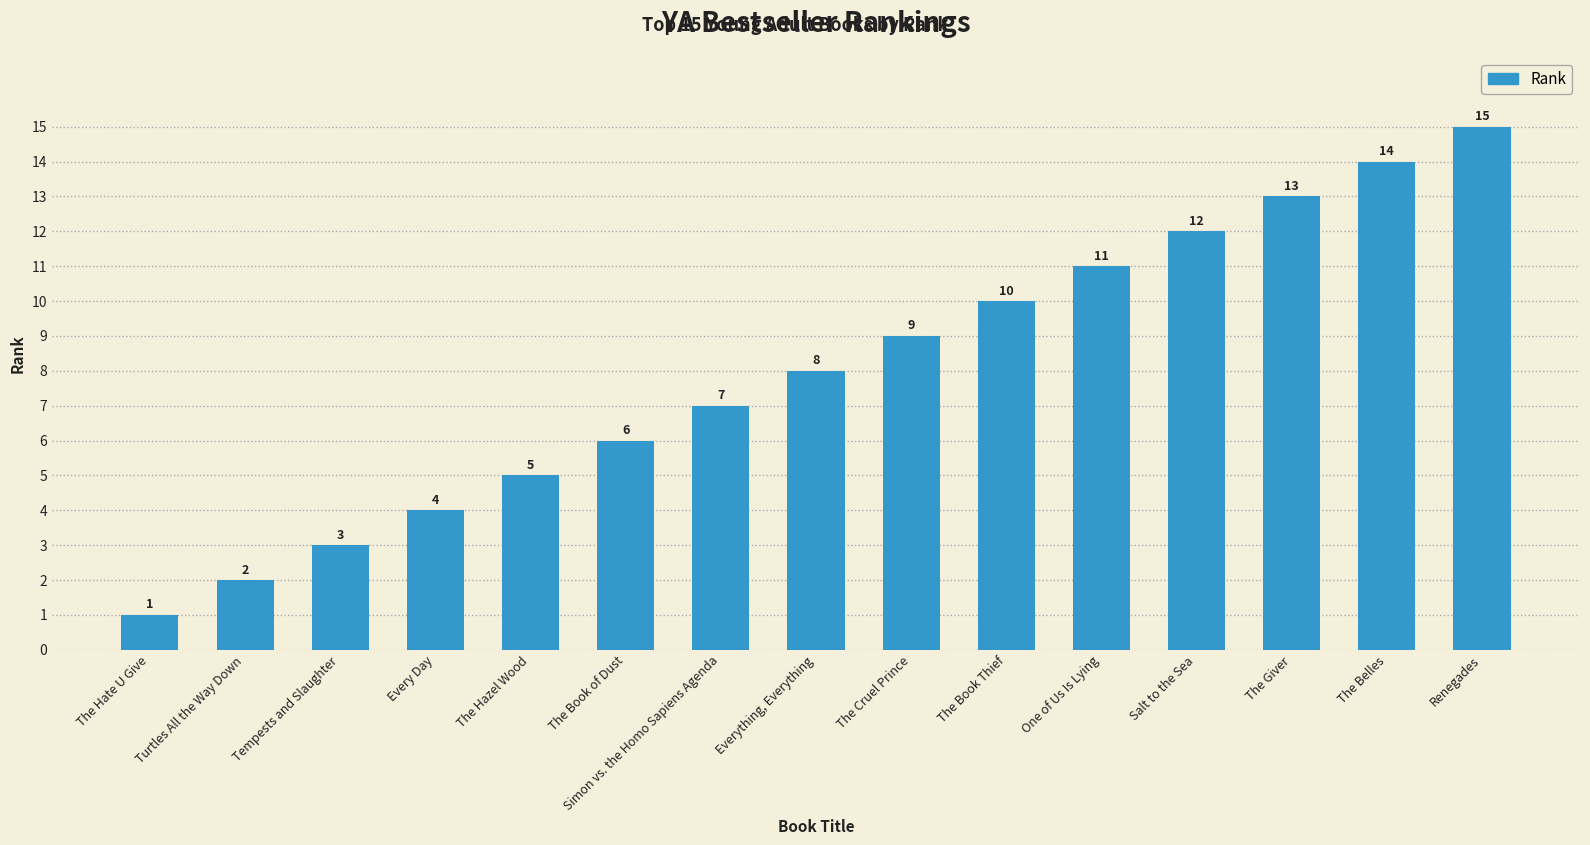

What is the average value?

8